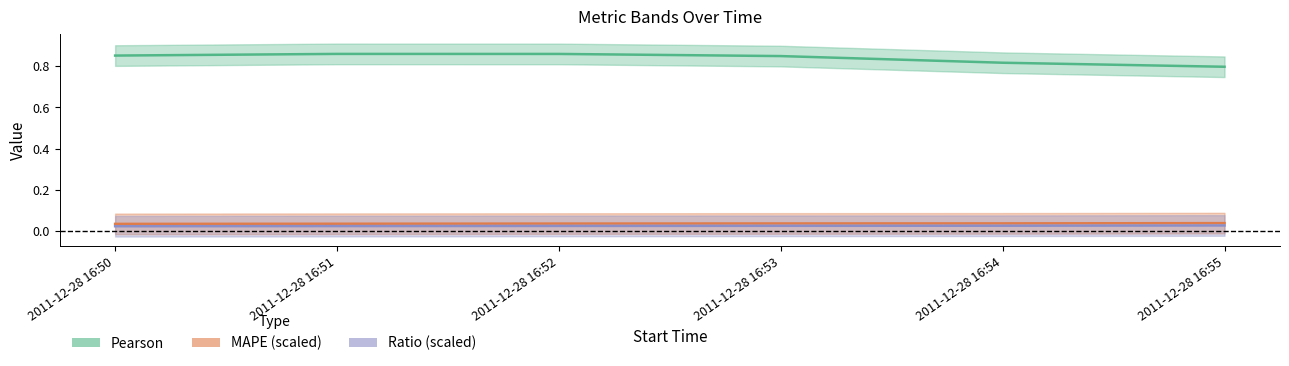

Reading left to right, extract all data points from this chart.

Pearson: 0.9	0.9	0.9	0.8	0.8	0.8
MAPE: 0.0	0.0	0.0	0.0	0.0	0.0
Ratio: 0.0	0.0	0.0	0.0	0.0	0.0